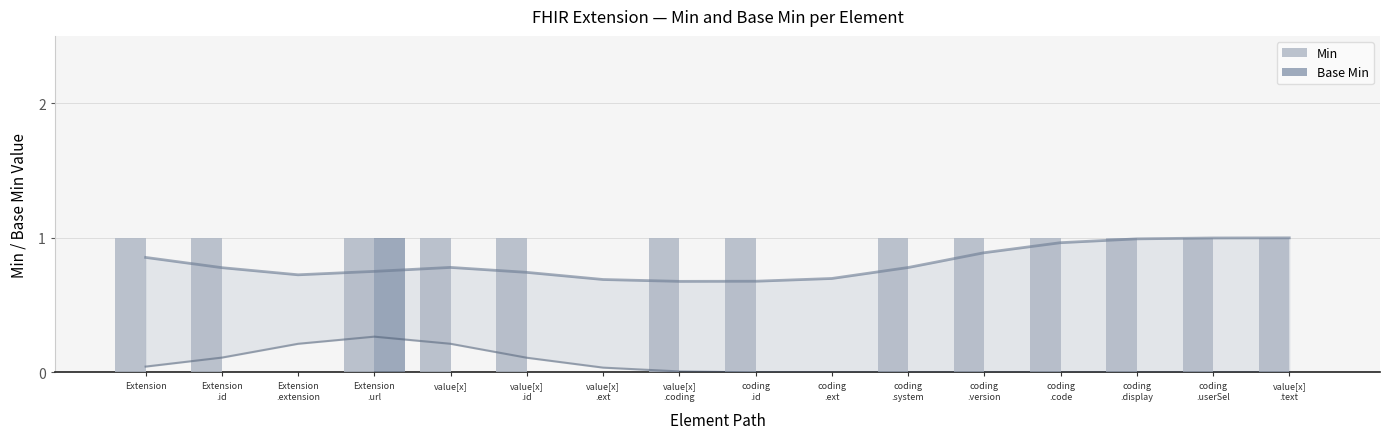

Reading left to right, list all the values displayed in this chart.

Min: 1	1	0	1	1	1	0	1	1	0	1	1	1	1	1	1
Base Min: 0	0	0	1	0	0	0	0	0	0	0	0	0	0	0	0